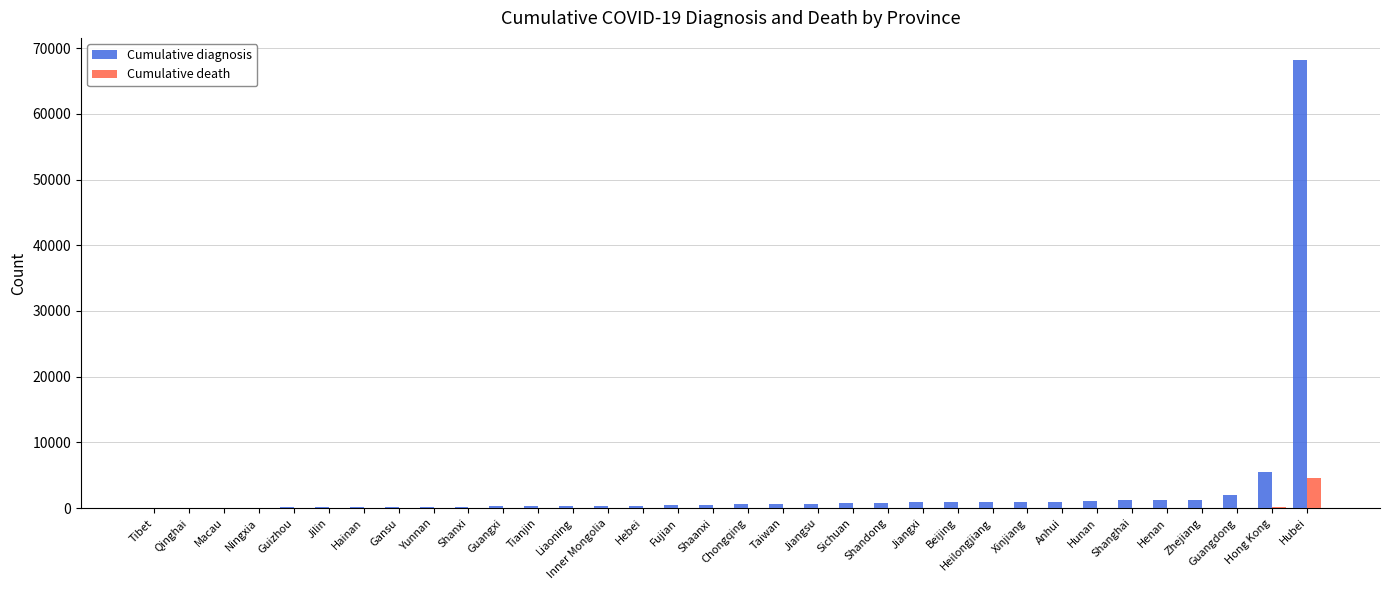

Where is Cumulative diagnosis nearest to the value 34074?

Hong Kong